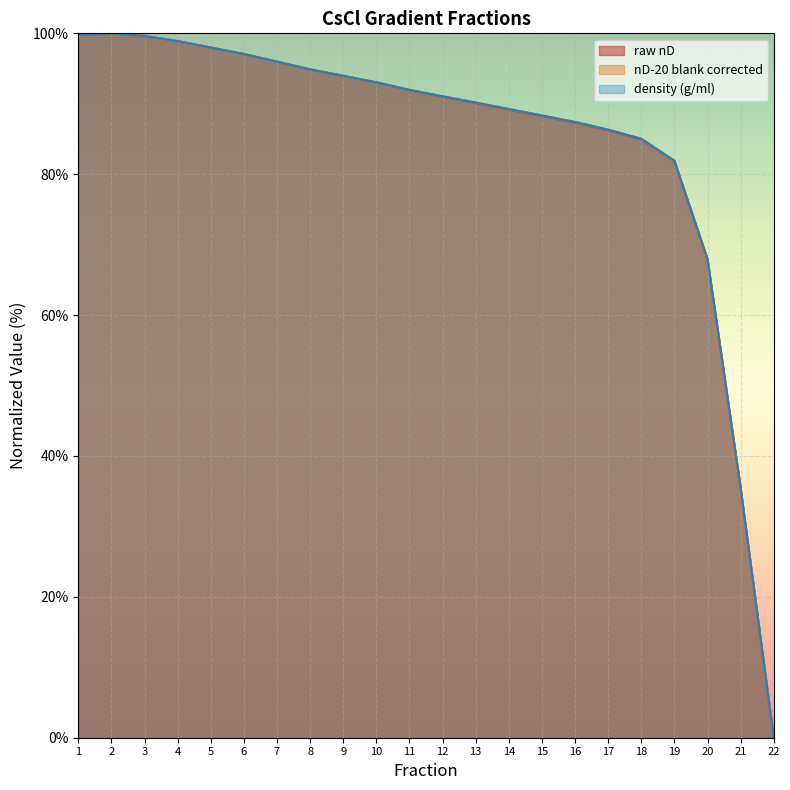

At 22, list the series in order from smallest to largest.

raw nD, nD-20 blank corrected, density (g/ml)